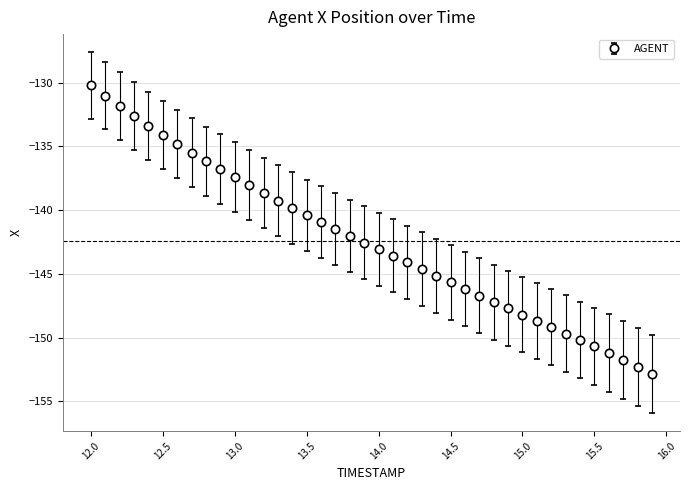

What is the smallest value displayed?

-152.8